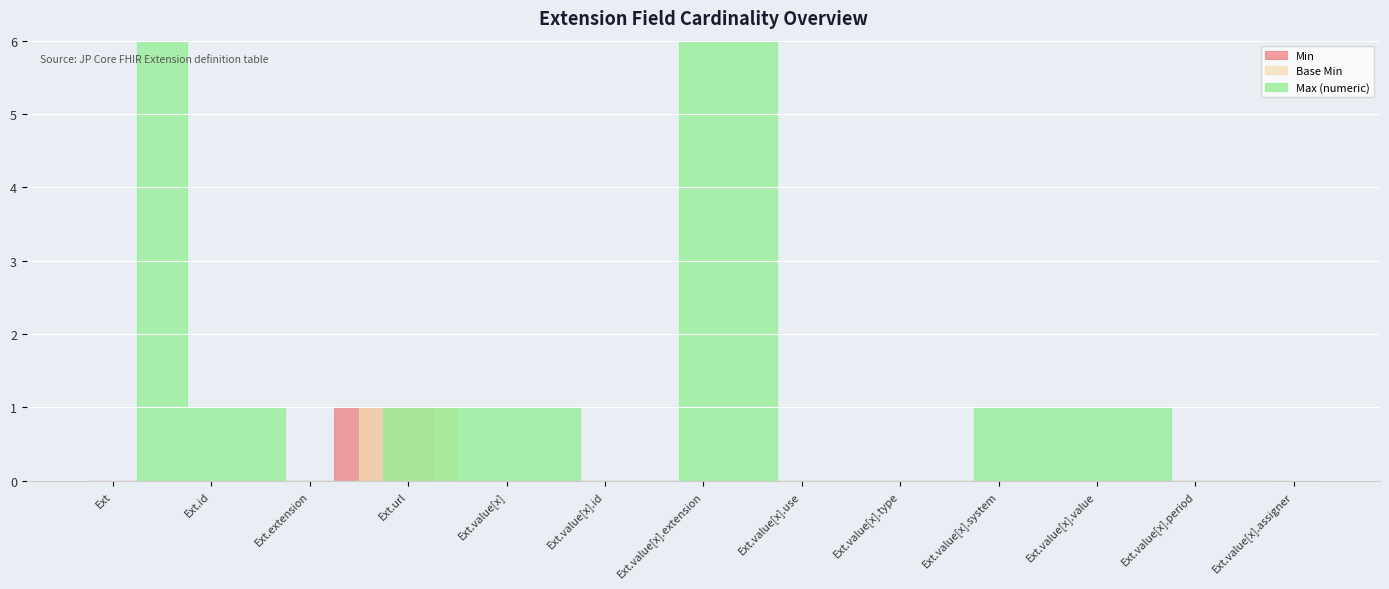

Which series has the largest total across all categories?

Max (numeric)